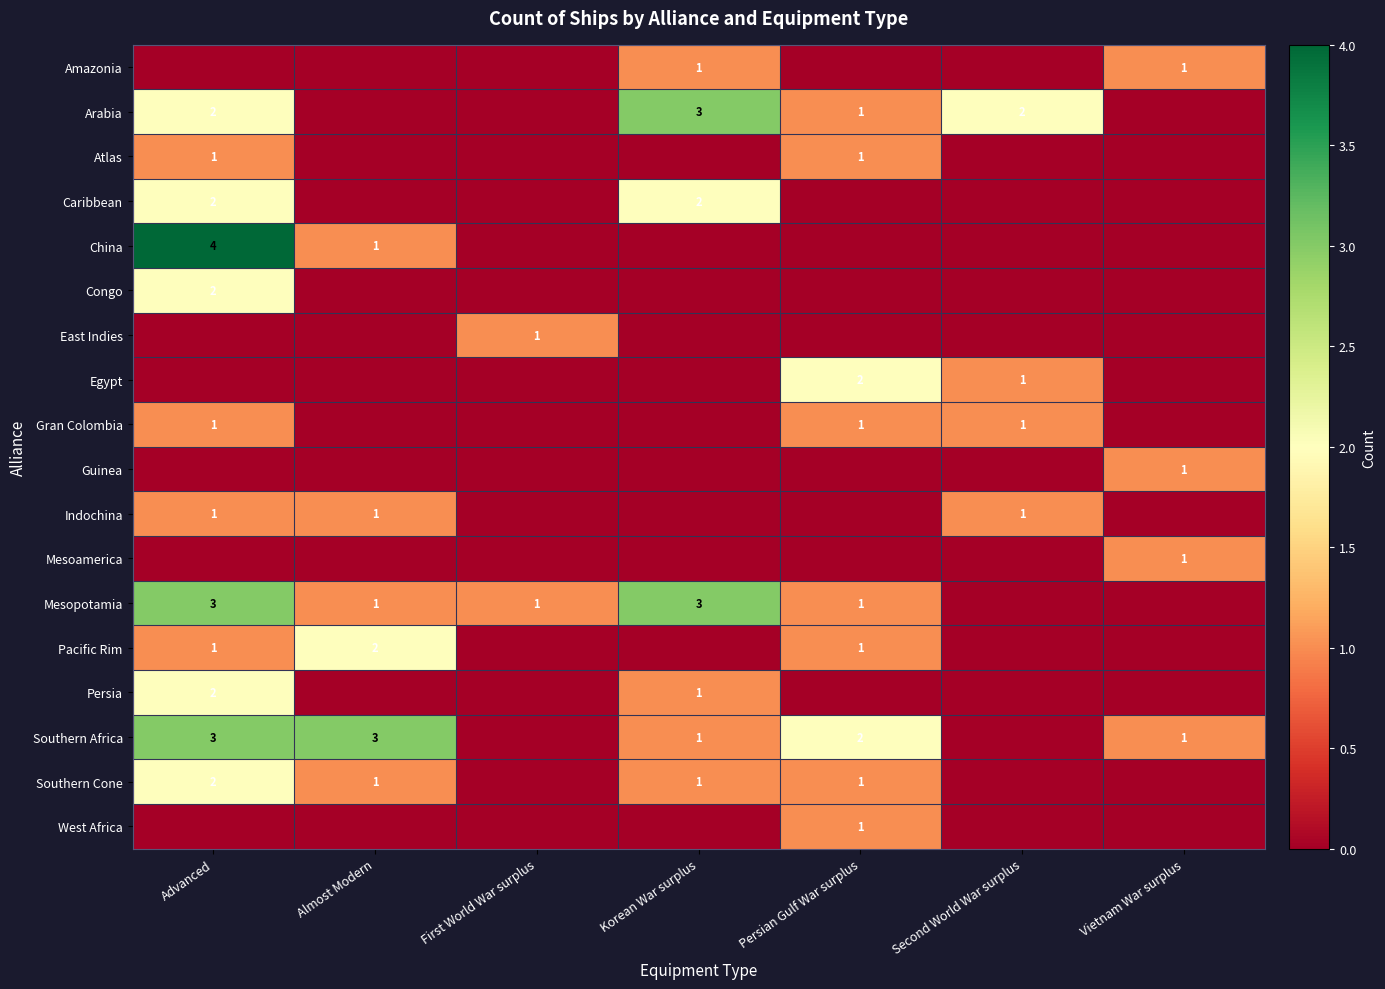

At which category does the chart reach its minimum across all series?

Advanced